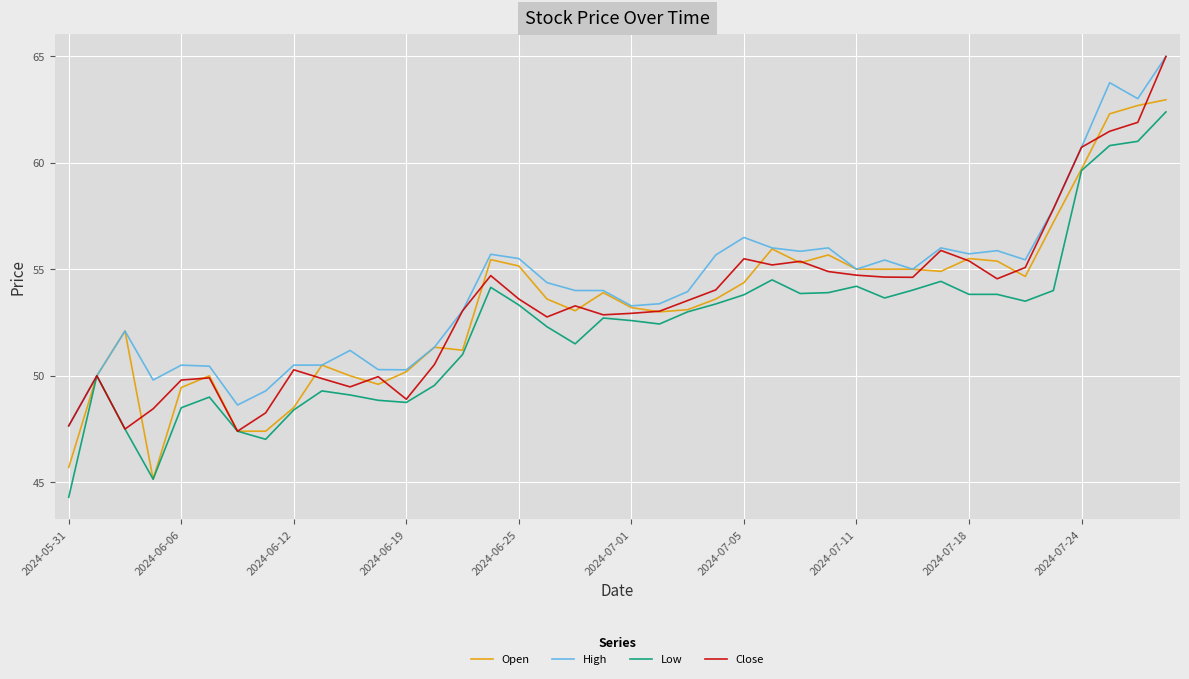

What is the smallest value displayed?

44.3